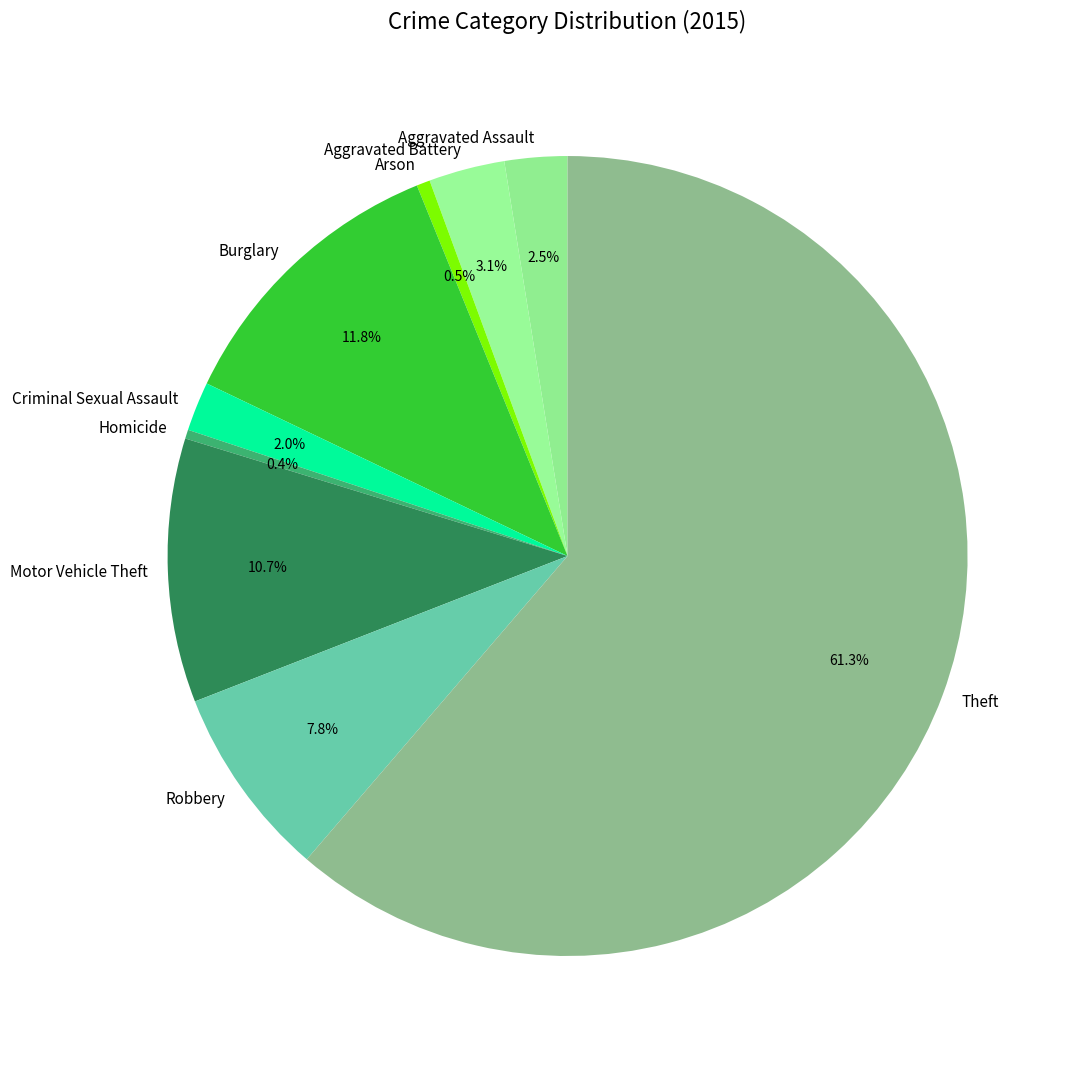

Which slice is the largest?

Theft